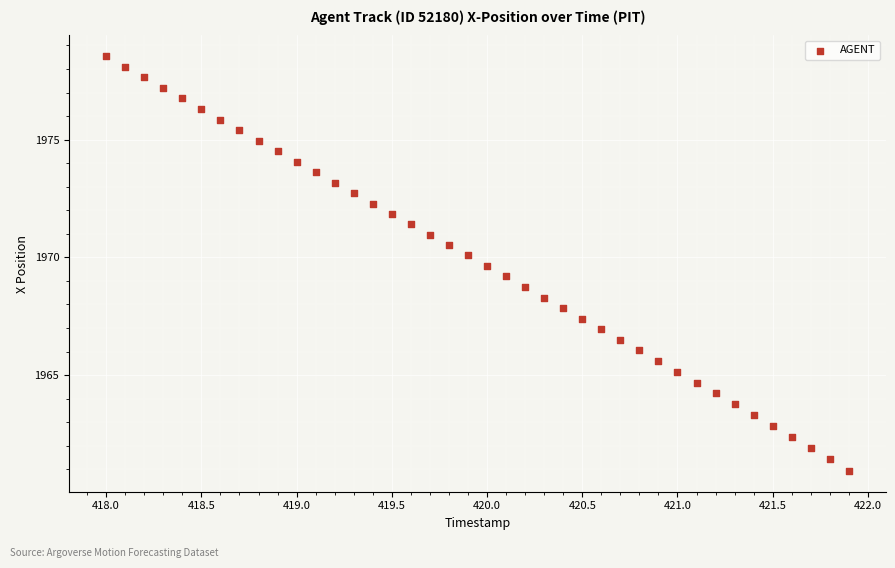

What is the range of X values (max minus min)?

3.9